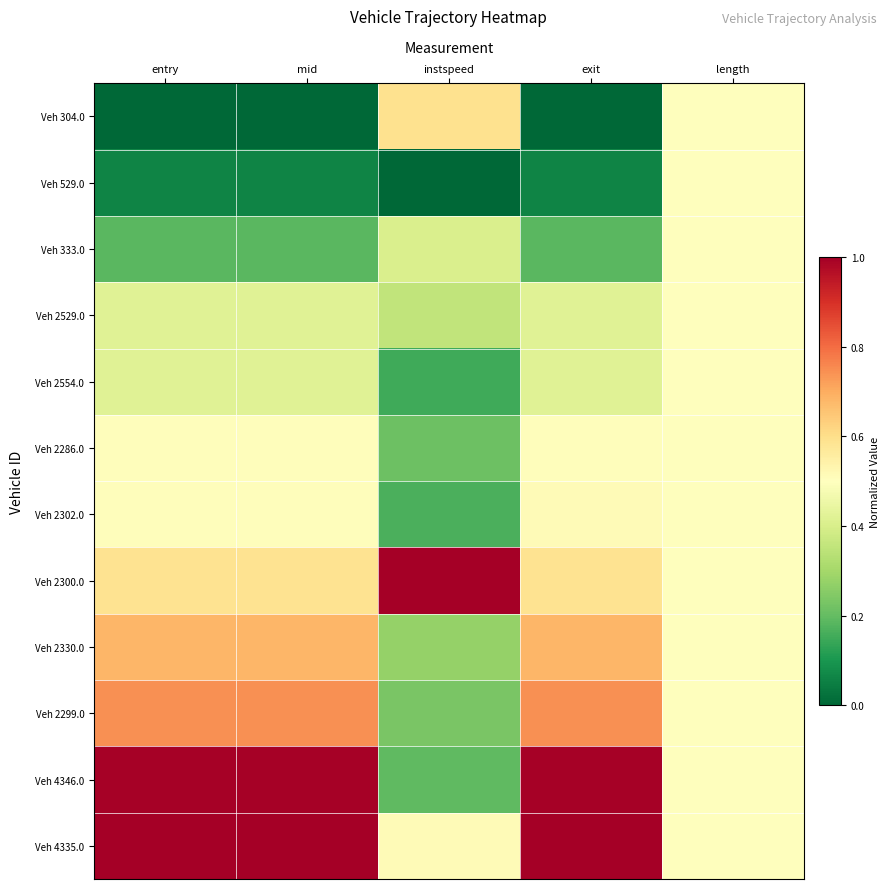

Which series has the widest spread of values?

Veh 4346.0